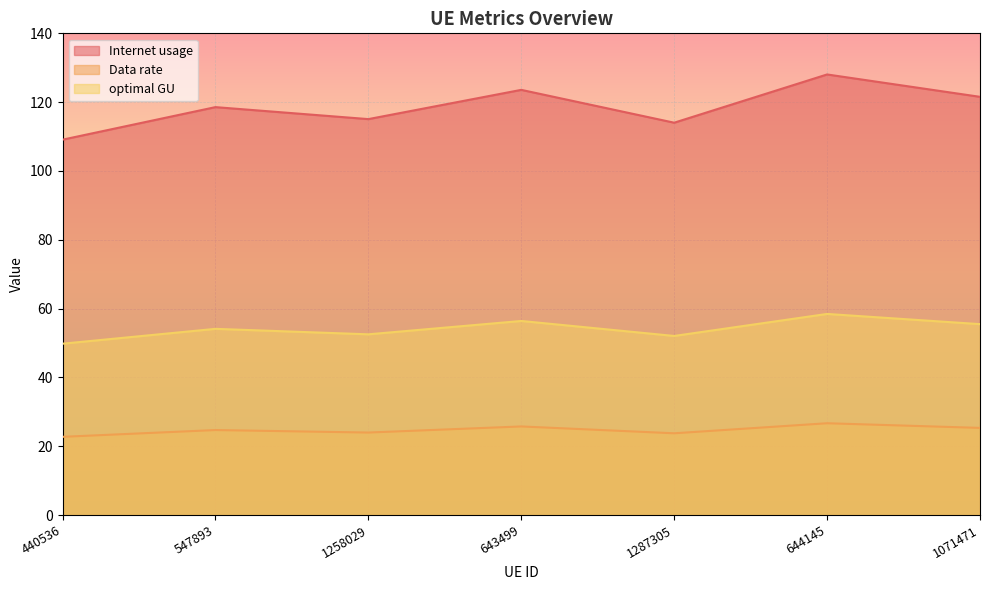

The value of Internet usage at 644145 is 44.6. True or false?

False